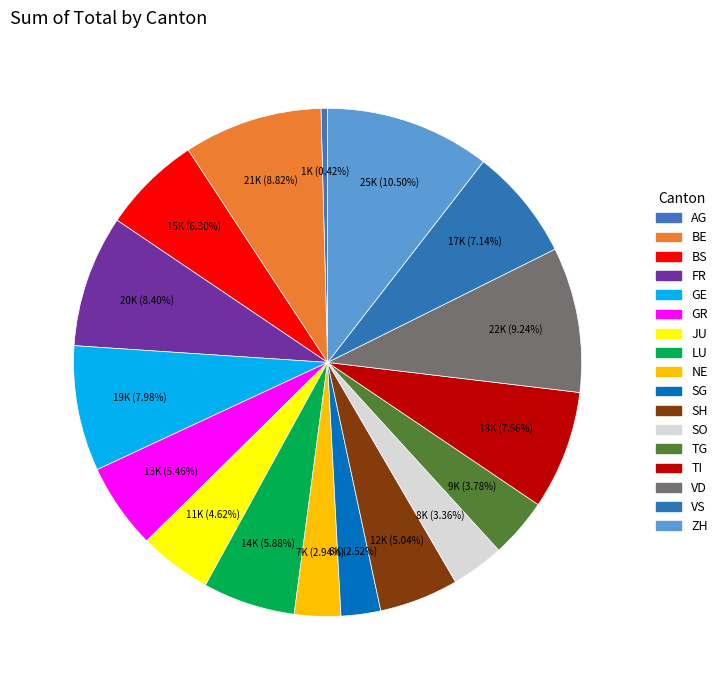

Count the number of slices in the pie.

17